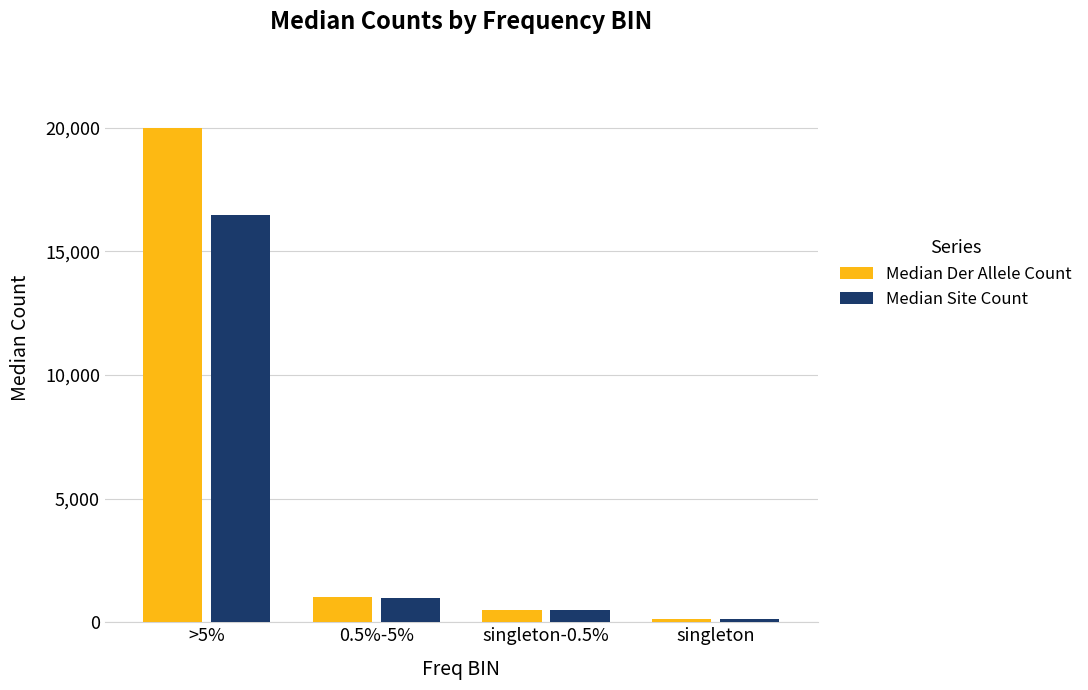

At >5%, list the series in order from largest to smallest.

Median Der Allele Count, Median Site Count